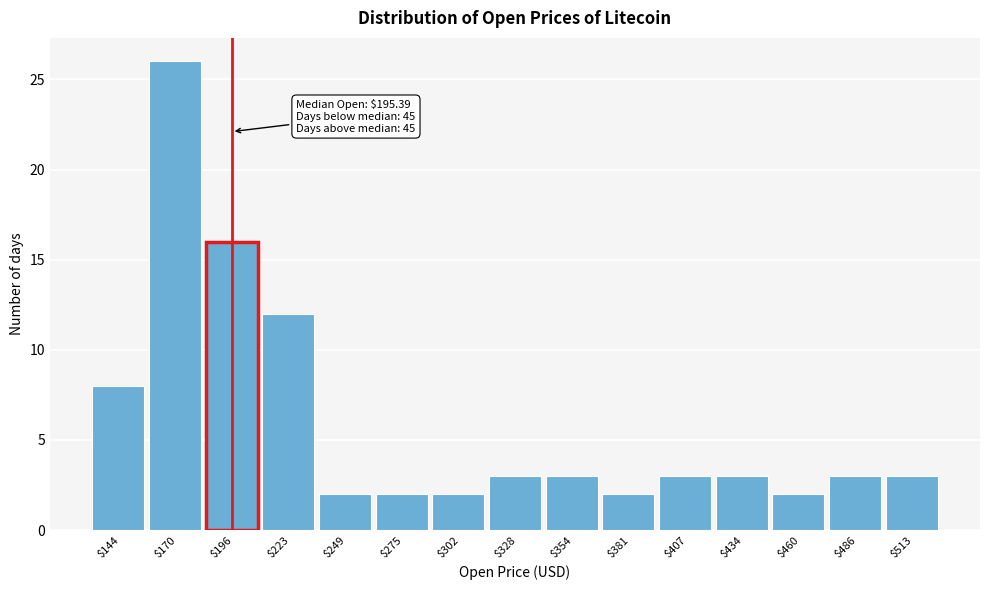

Over which range of the x-axis is the bar tallest?

155 to 185